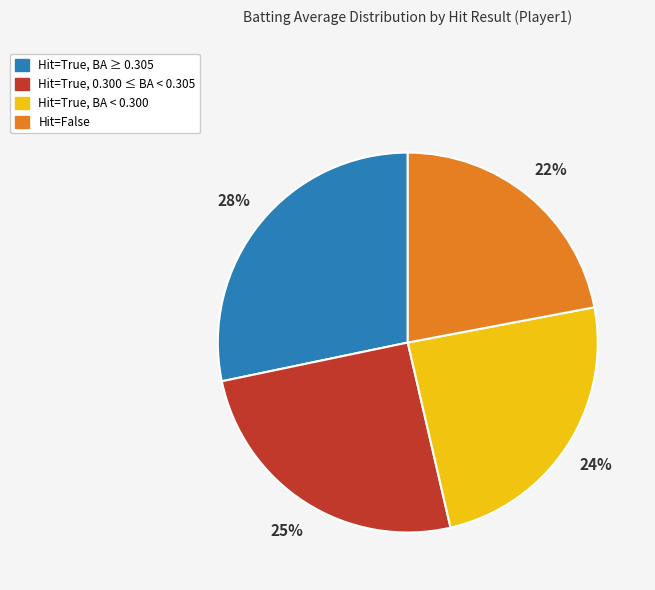

How many segments does this pie chart have?

4